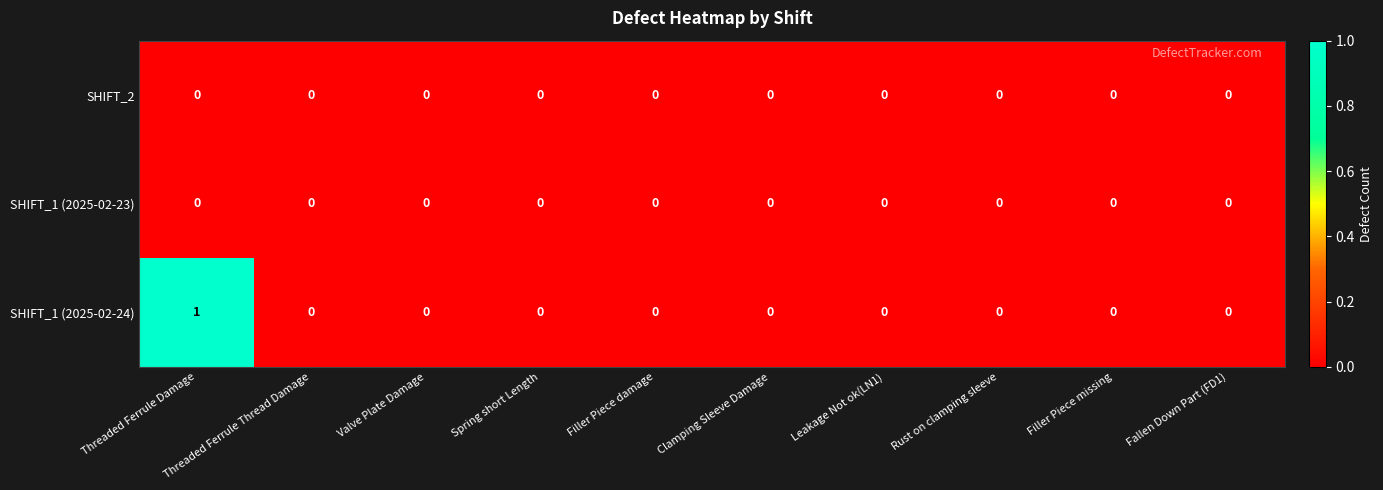

How many data points does each series have?

10